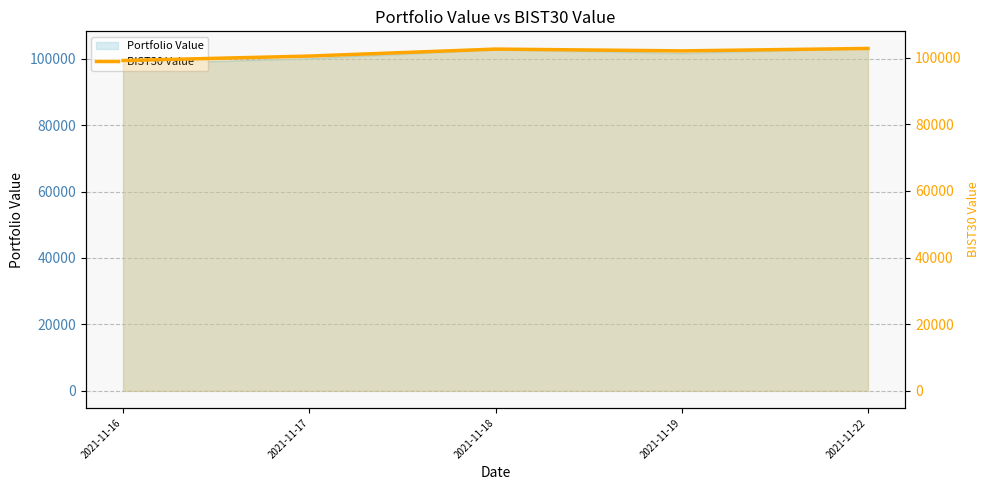

Reading left to right, transcribe all the data shown in this chart.

99123.6	100462.4	102554.0	102021.7	102747.6